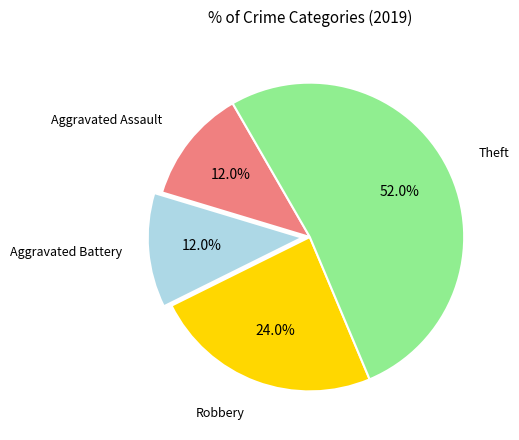

To the nearest percent, what is the combined percentage of Theft and Robbery?

76%